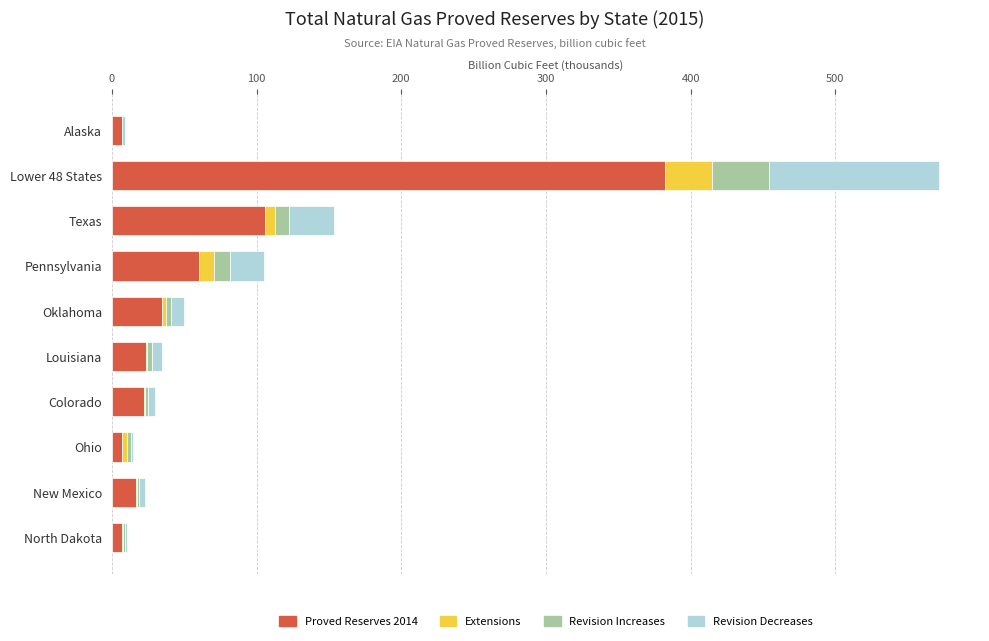

What is the maximum value for Proved Reserves 2014?

382.0